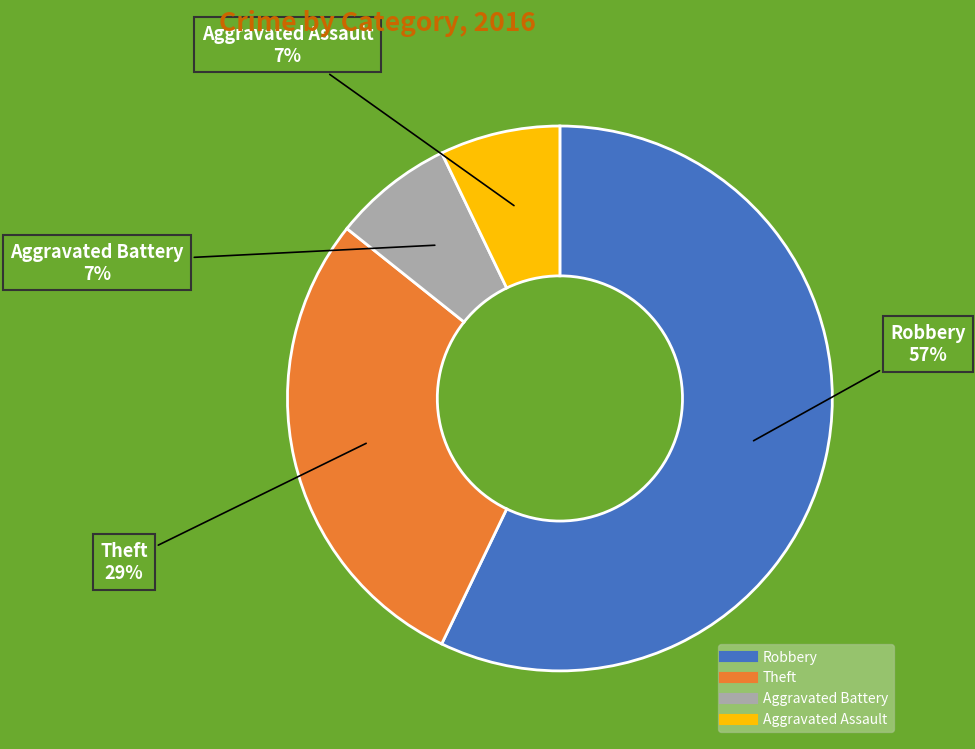

Is there a majority slice in this chart?

Yes